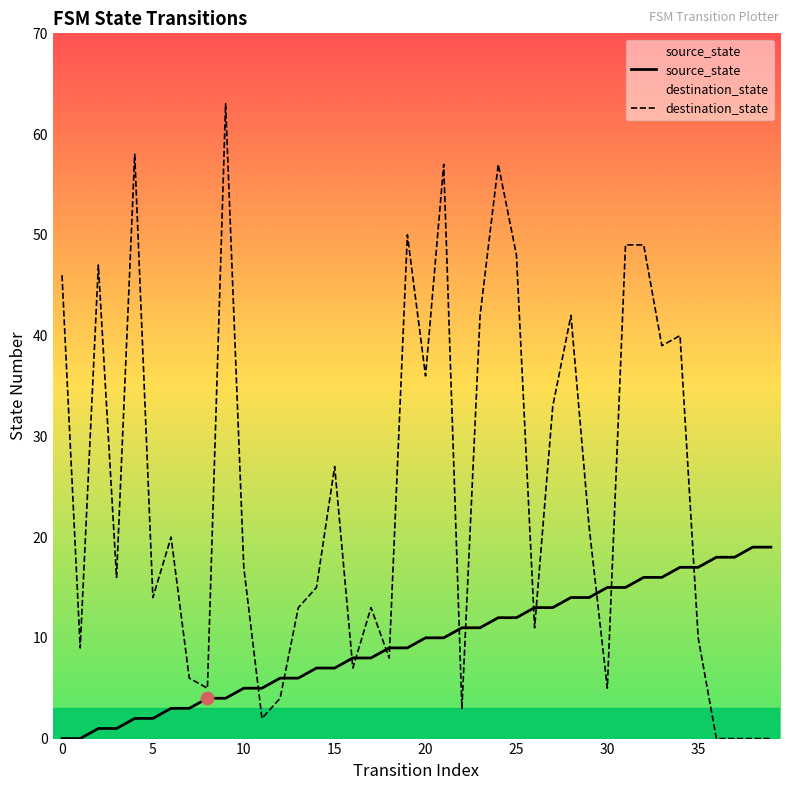

At how many categories does at least one series exceed 23?

17